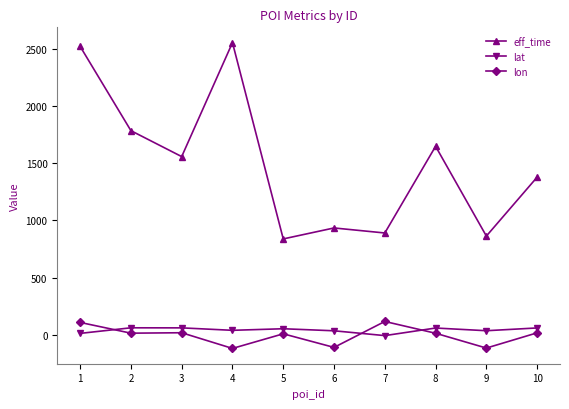

What is the approximate value of lat at 6?

33.5